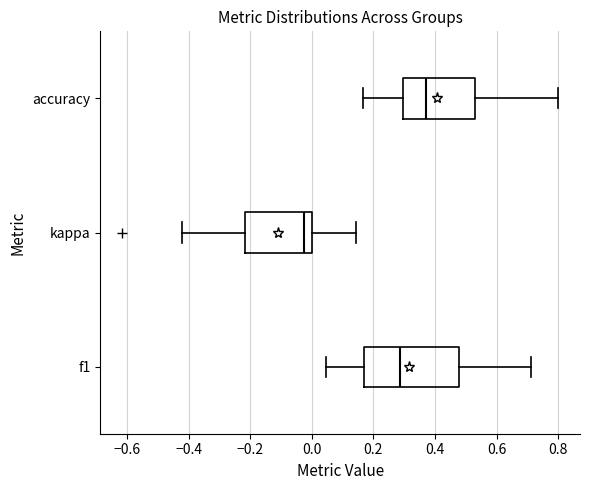

Which box is the widest, from its left edge to its right edge?

f1